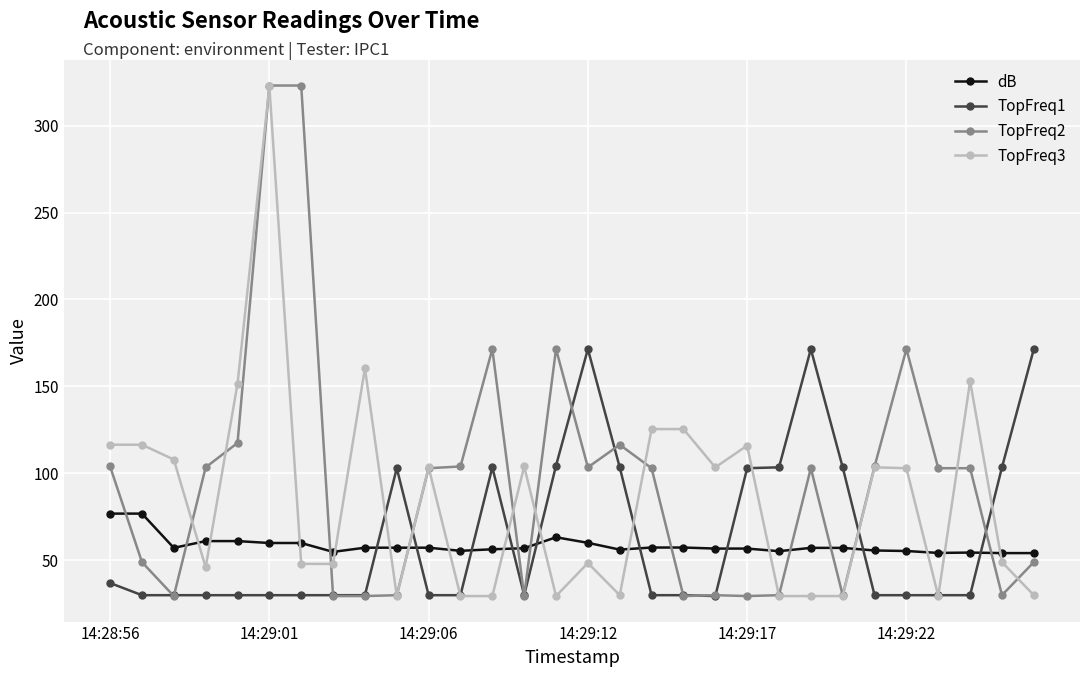

Which series has the widest spread of values?

TopFreq2